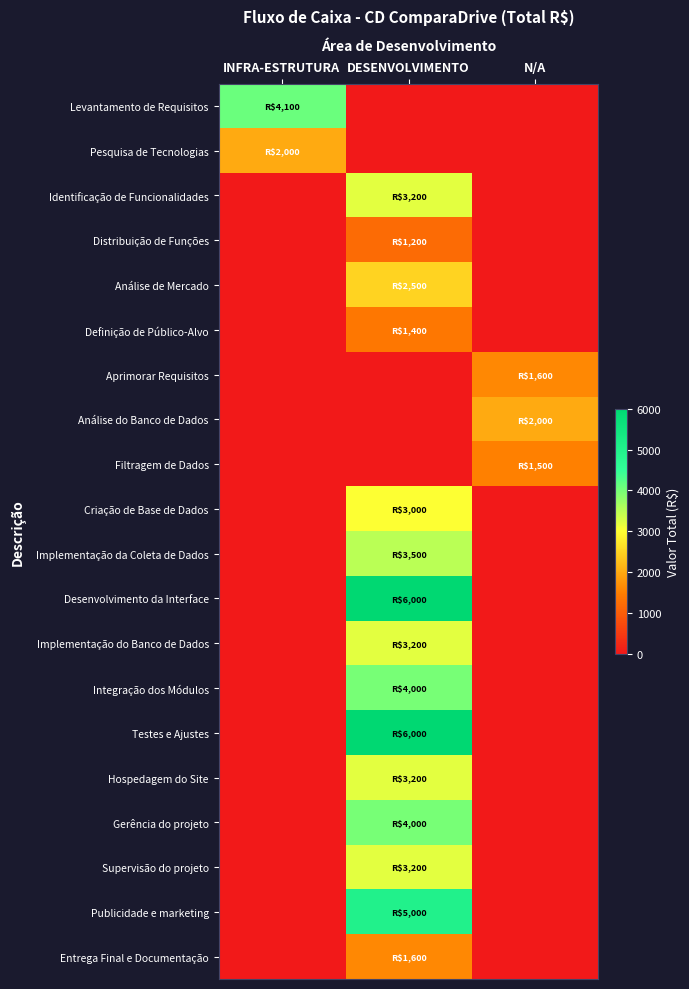

Reading right to left, list all the values displayed in this chart.

Levantamento de Requisitos: N/A=0	DESENVOLVIMENTO=0	INFRA-ESTRUTURA=4100
Pesquisa de Tecnologias: N/A=0	DESENVOLVIMENTO=0	INFRA-ESTRUTURA=2000
Identificação de Funcionalidades: N/A=0	DESENVOLVIMENTO=3200	INFRA-ESTRUTURA=0
Distribuição de Funções: N/A=0	DESENVOLVIMENTO=1200	INFRA-ESTRUTURA=0
Análise de Mercado: N/A=0	DESENVOLVIMENTO=2500	INFRA-ESTRUTURA=0
Definição de Público-Alvo: N/A=0	DESENVOLVIMENTO=1400	INFRA-ESTRUTURA=0
Aprimorar Requisitos: N/A=1600	DESENVOLVIMENTO=0	INFRA-ESTRUTURA=0
Análise do Banco de Dados: N/A=2000	DESENVOLVIMENTO=0	INFRA-ESTRUTURA=0
Filtragem de Dados: N/A=1500	DESENVOLVIMENTO=0	INFRA-ESTRUTURA=0
Criação de Base de Dados: N/A=0	DESENVOLVIMENTO=3000	INFRA-ESTRUTURA=0
Implementação da Coleta de Dados: N/A=0	DESENVOLVIMENTO=3500	INFRA-ESTRUTURA=0
Desenvolvimento da Interface: N/A=0	DESENVOLVIMENTO=6000	INFRA-ESTRUTURA=0
Implementação do Banco de Dados: N/A=0	DESENVOLVIMENTO=3200	INFRA-ESTRUTURA=0
Integração dos Módulos: N/A=0	DESENVOLVIMENTO=4000	INFRA-ESTRUTURA=0
Testes e Ajustes: N/A=0	DESENVOLVIMENTO=6000	INFRA-ESTRUTURA=0
Hospedagem do Site: N/A=0	DESENVOLVIMENTO=3200	INFRA-ESTRUTURA=0
Gerência do projeto: N/A=0	DESENVOLVIMENTO=4000	INFRA-ESTRUTURA=0
Supervisão do projeto: N/A=0	DESENVOLVIMENTO=3200	INFRA-ESTRUTURA=0
Publicidade e marketing: N/A=0	DESENVOLVIMENTO=5000	INFRA-ESTRUTURA=0
Entrega Final e Documentação: N/A=0	DESENVOLVIMENTO=1600	INFRA-ESTRUTURA=0